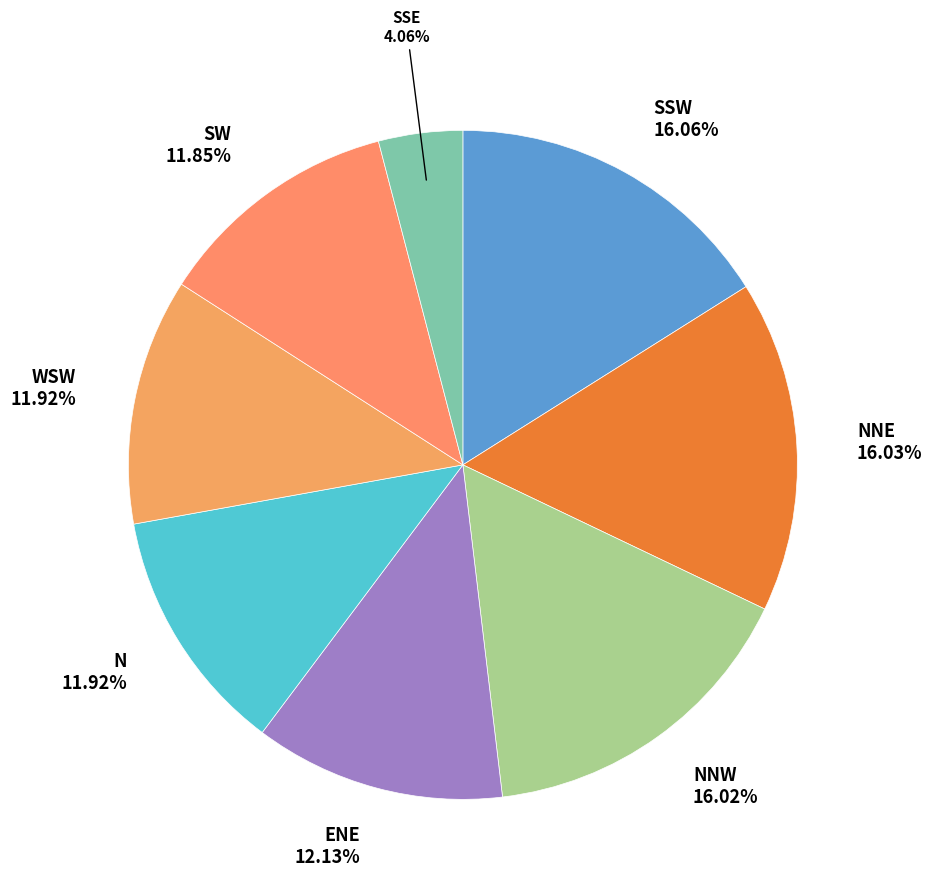

Is there any slice that represents more than half of the pie?

No